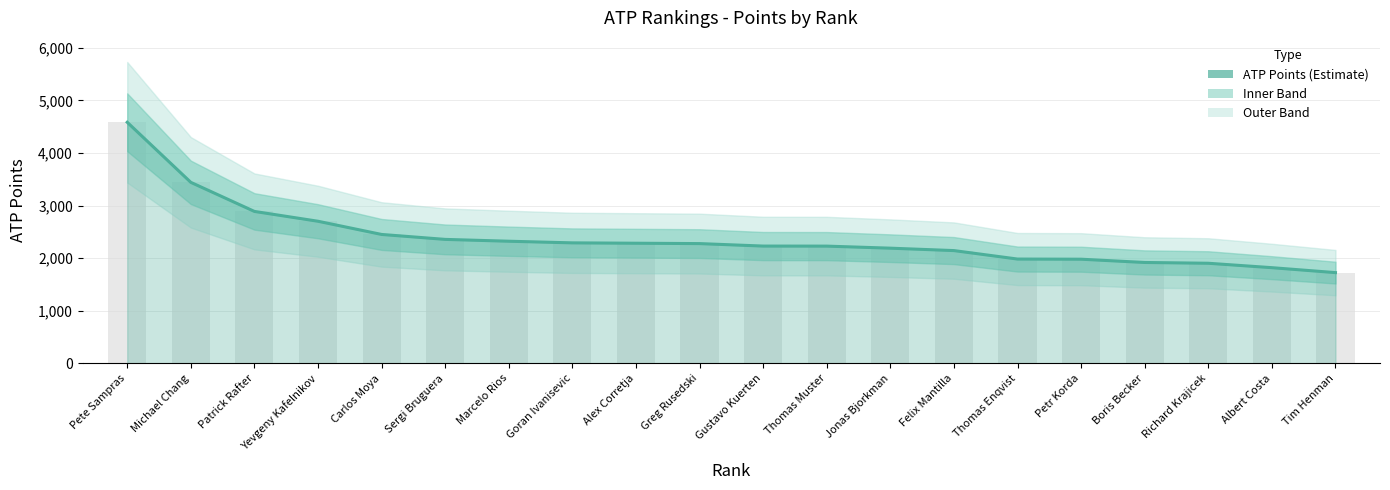

What is the maximum value shown in the chart?

4585